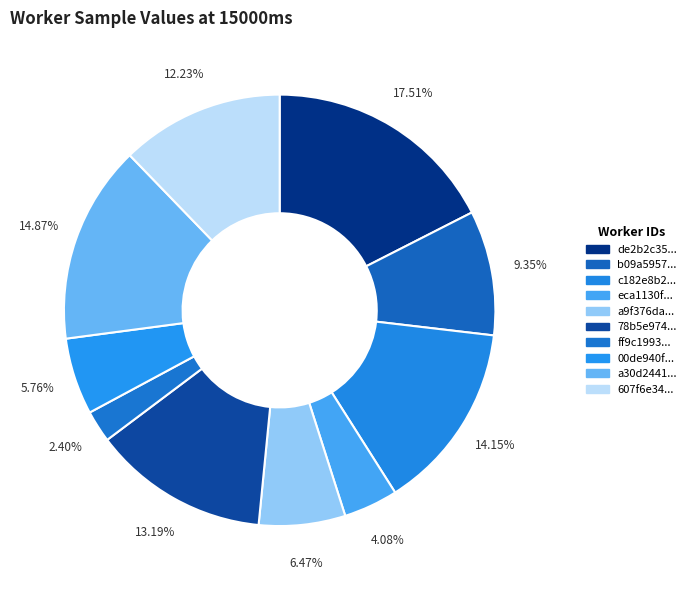

Which category has the biggest portion of the pie?

de2b2c35312ac2f0a8510743742c0219